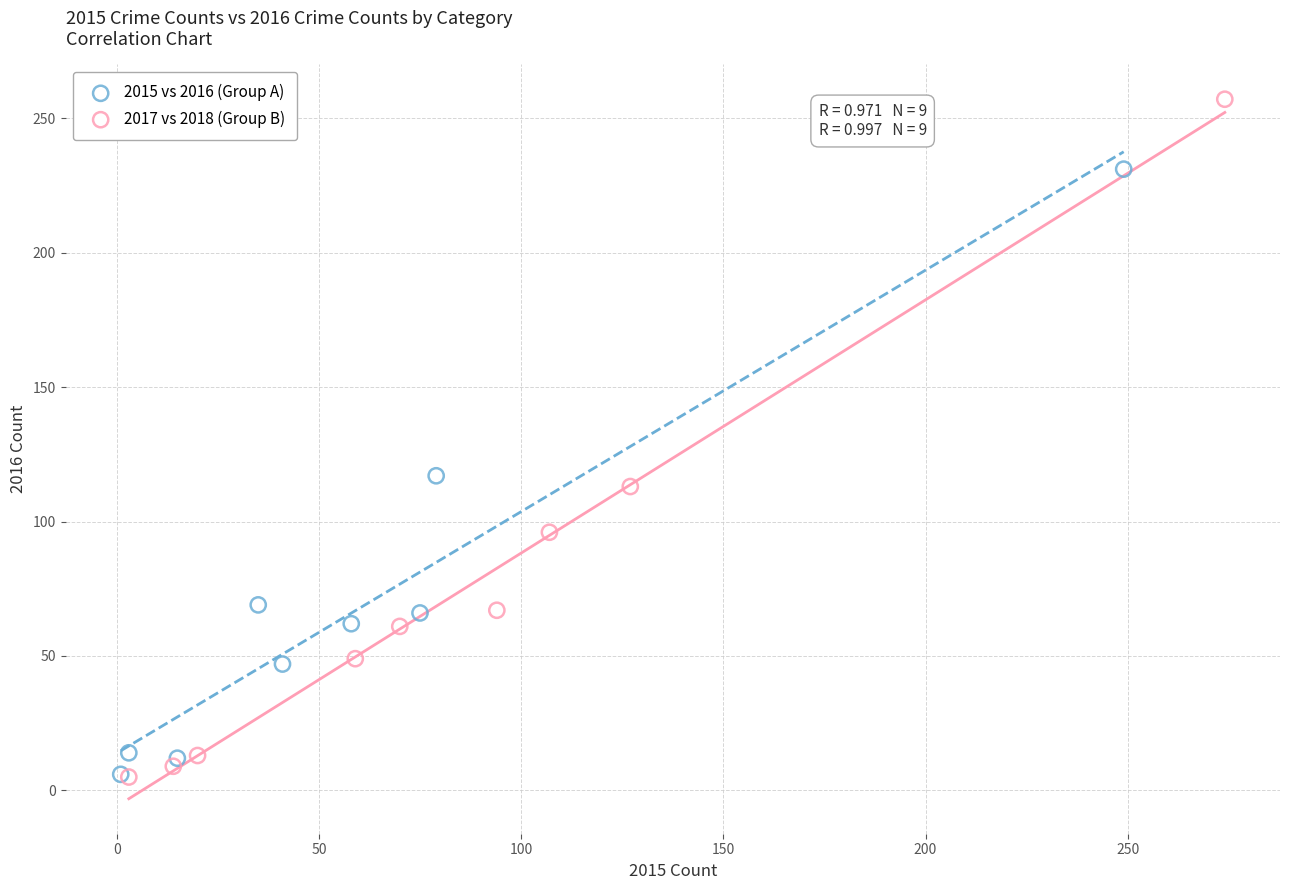

Which series contains the highest Y value?

2017 vs 2018 (Group B)